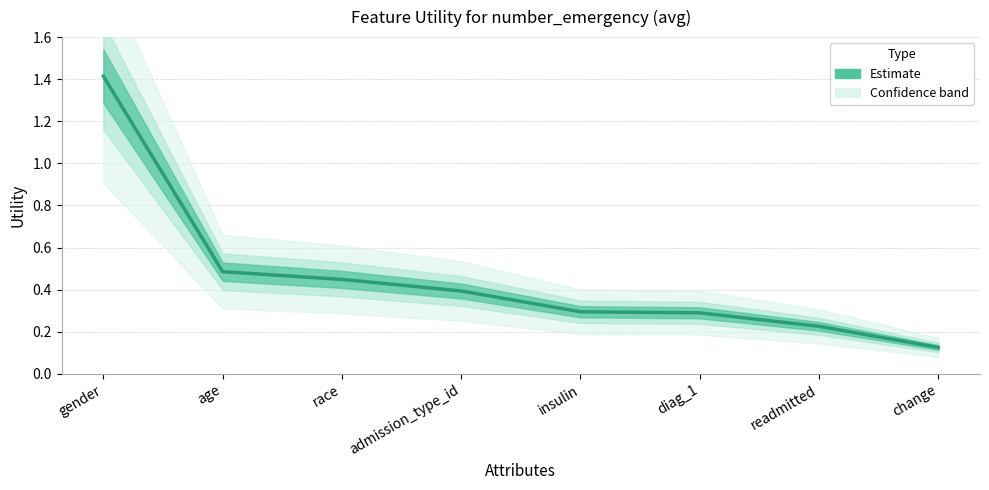

At which category does the chart reach its peak across all series?

gender